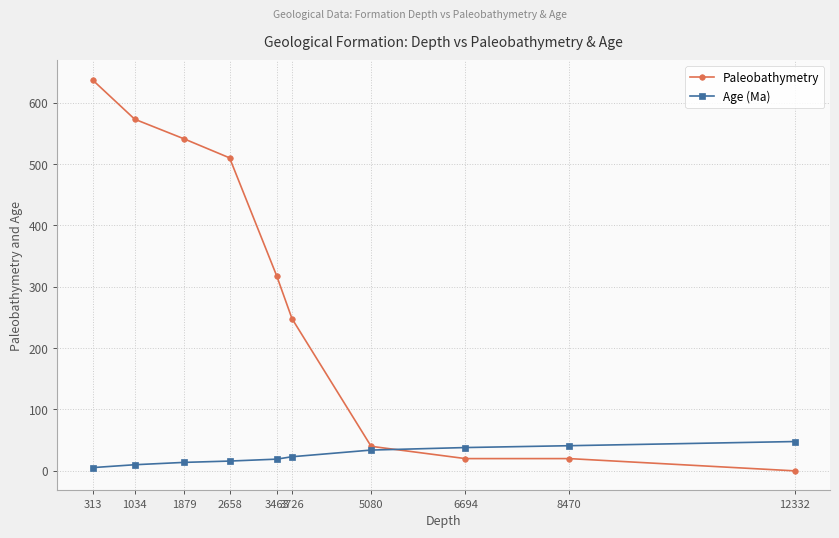

Which series ends up on top after the final intersection of Paleobathymetry and Age (Ma)?

Age (Ma)